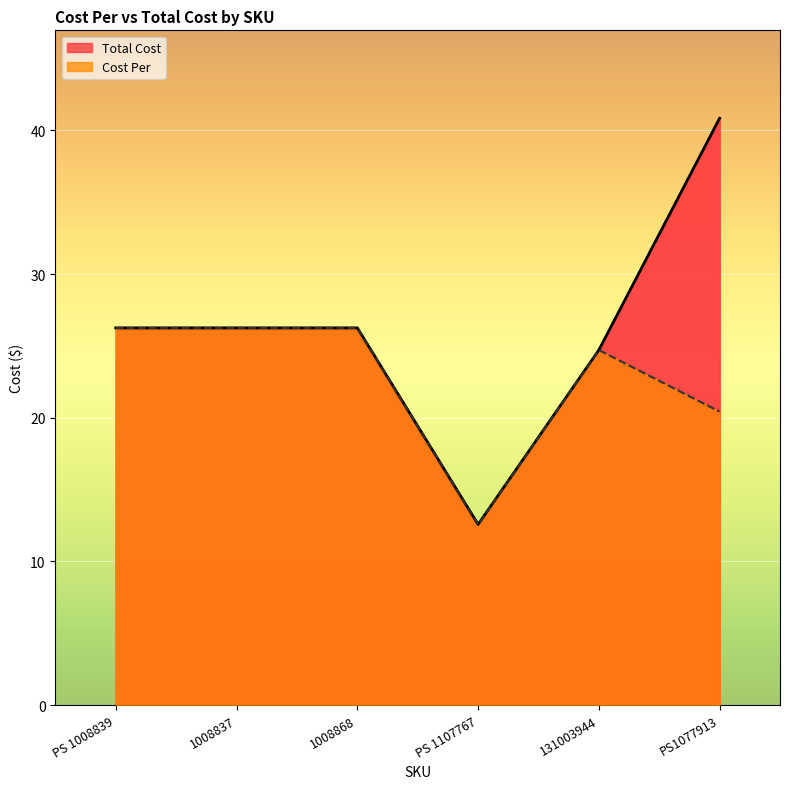

What are all the series names shown in the legend?

Cost Per, Total Cost